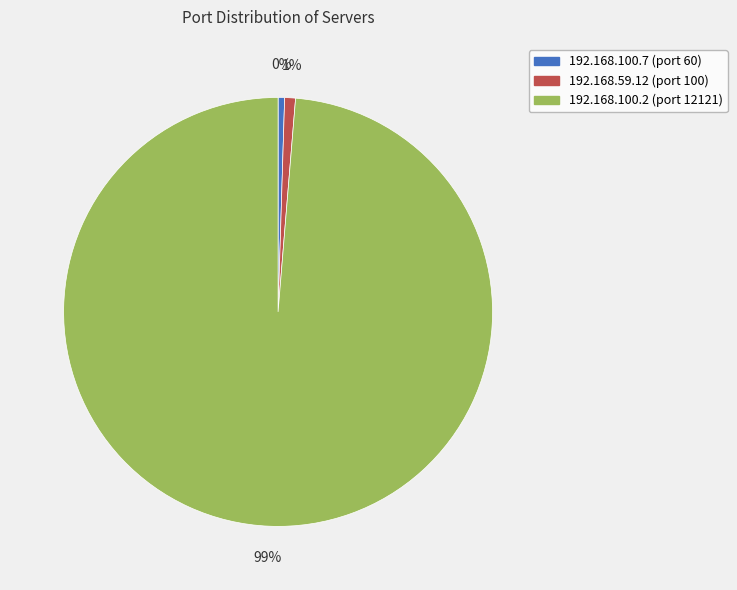

Which category has the biggest portion of the pie?

192.168.100.2 (port 12121)